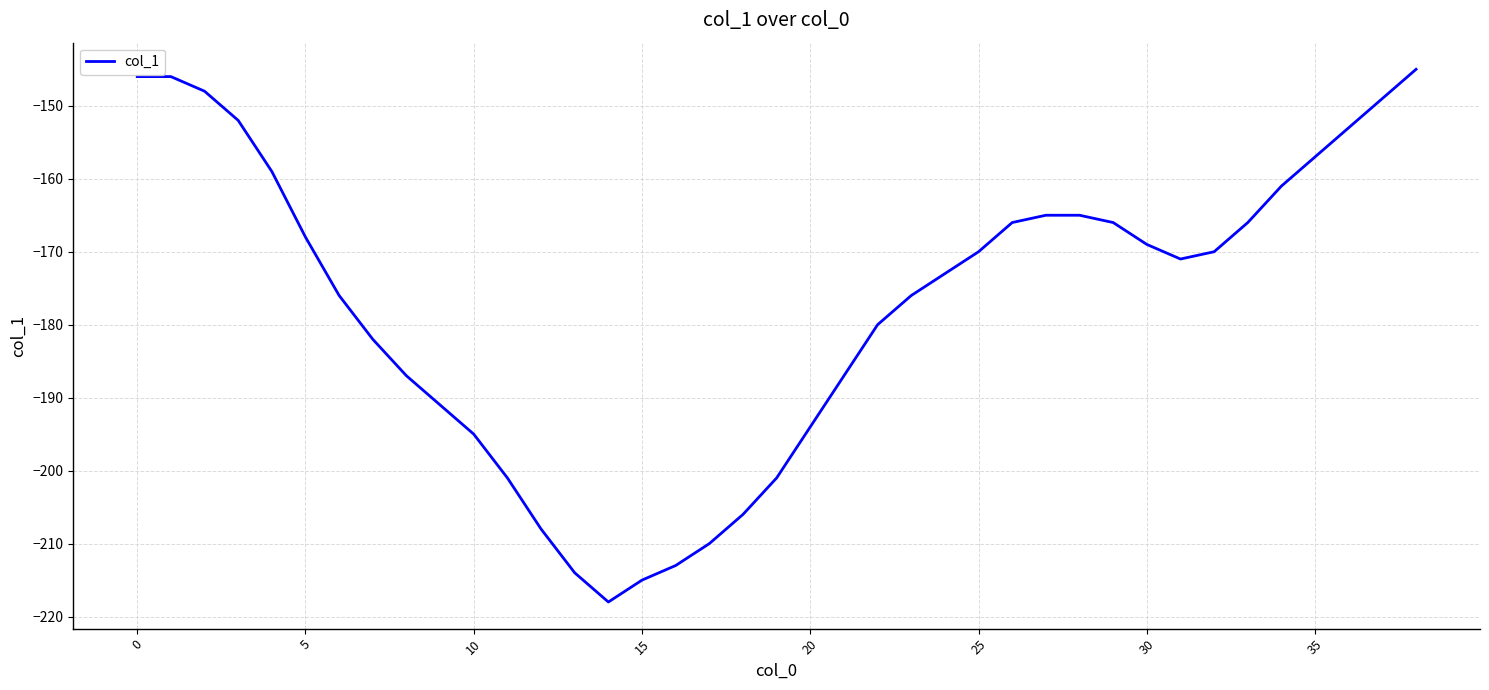

Count the number of data series in this chart.

1